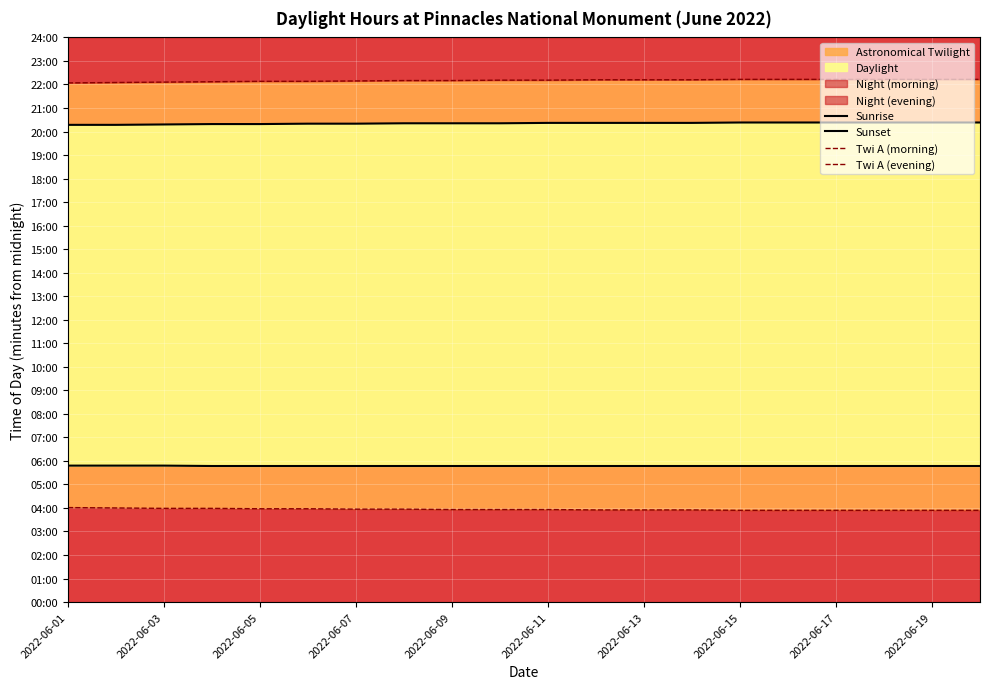

How many data points in Twi A (morning) are above 236?

8